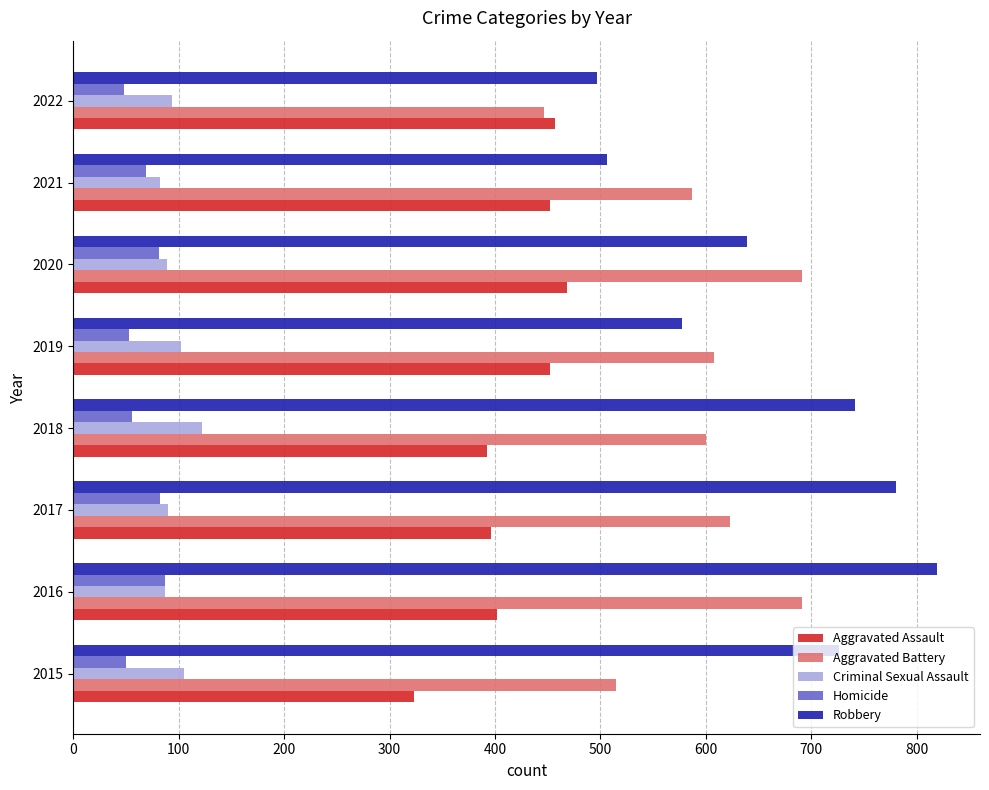

What is the spread (max minus min) of values at 2019?

555